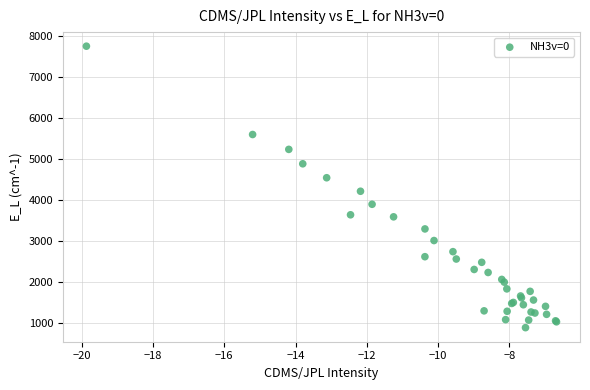

What Y value in the scatter plot is closest to 4319?

4214.0